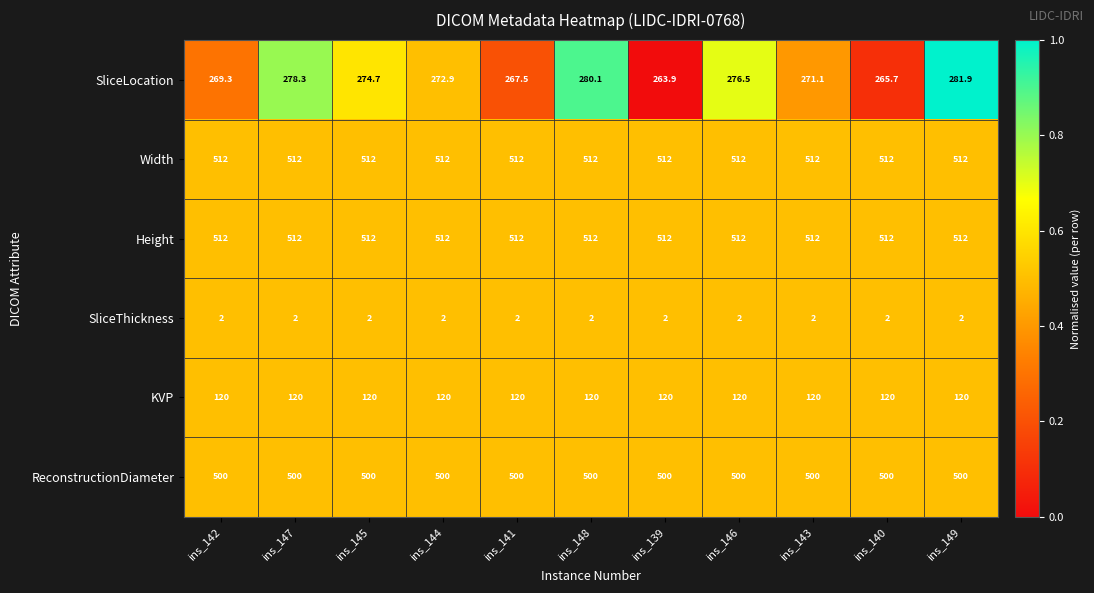

At which label does SliceLocation first exceed 272?

ins_147